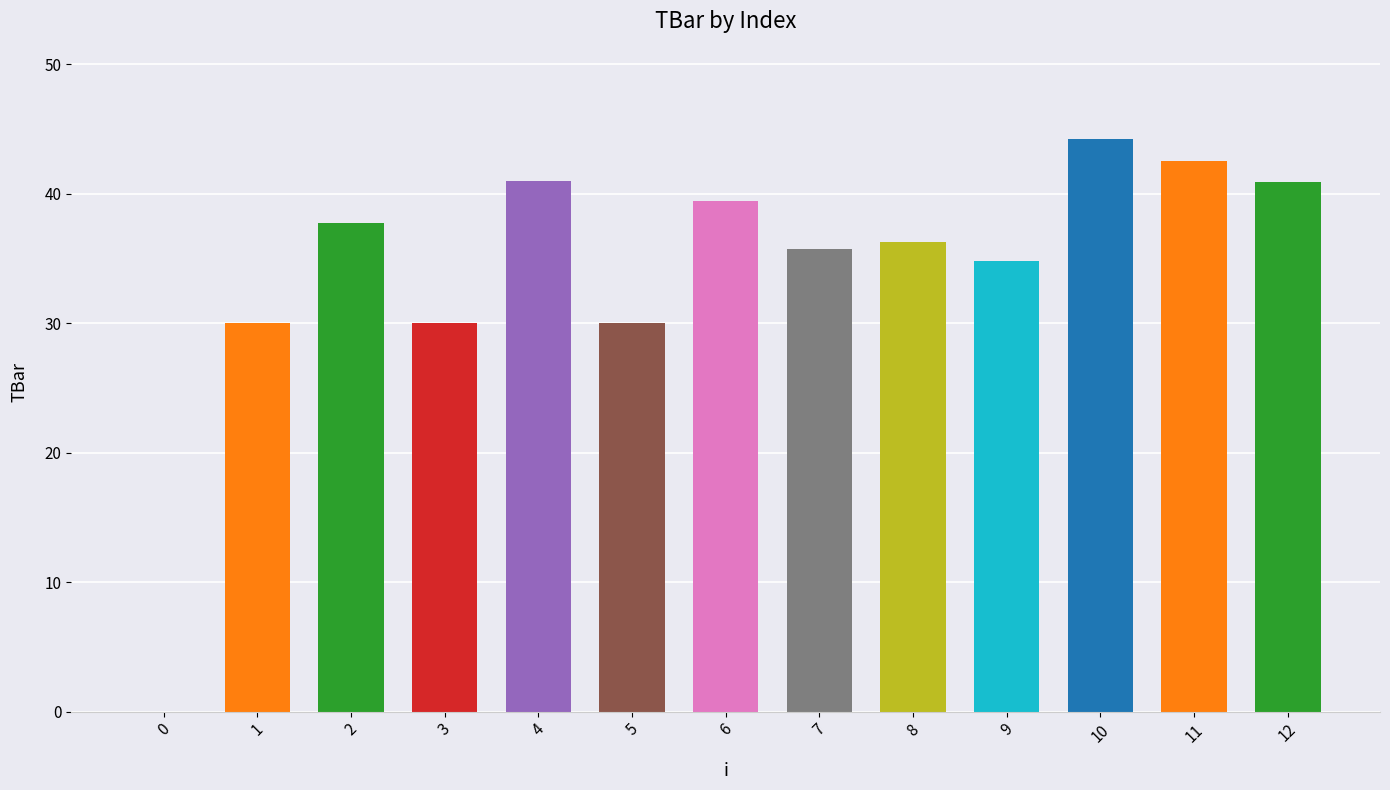

What is the sum of all values?

442.7